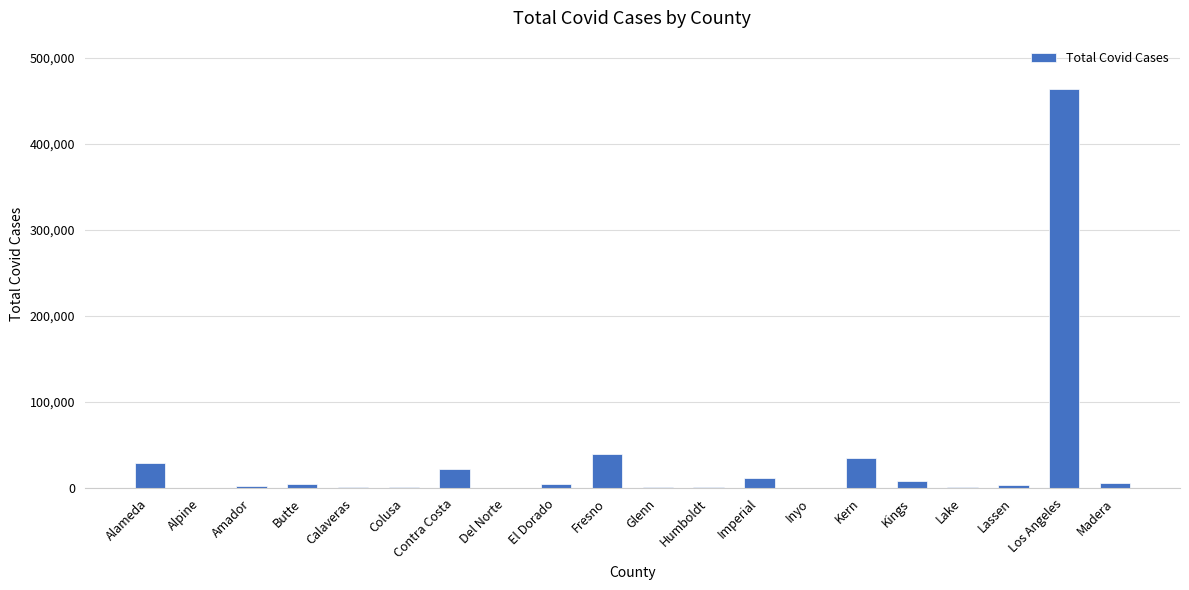

What is the maximum value shown in the chart?

463901